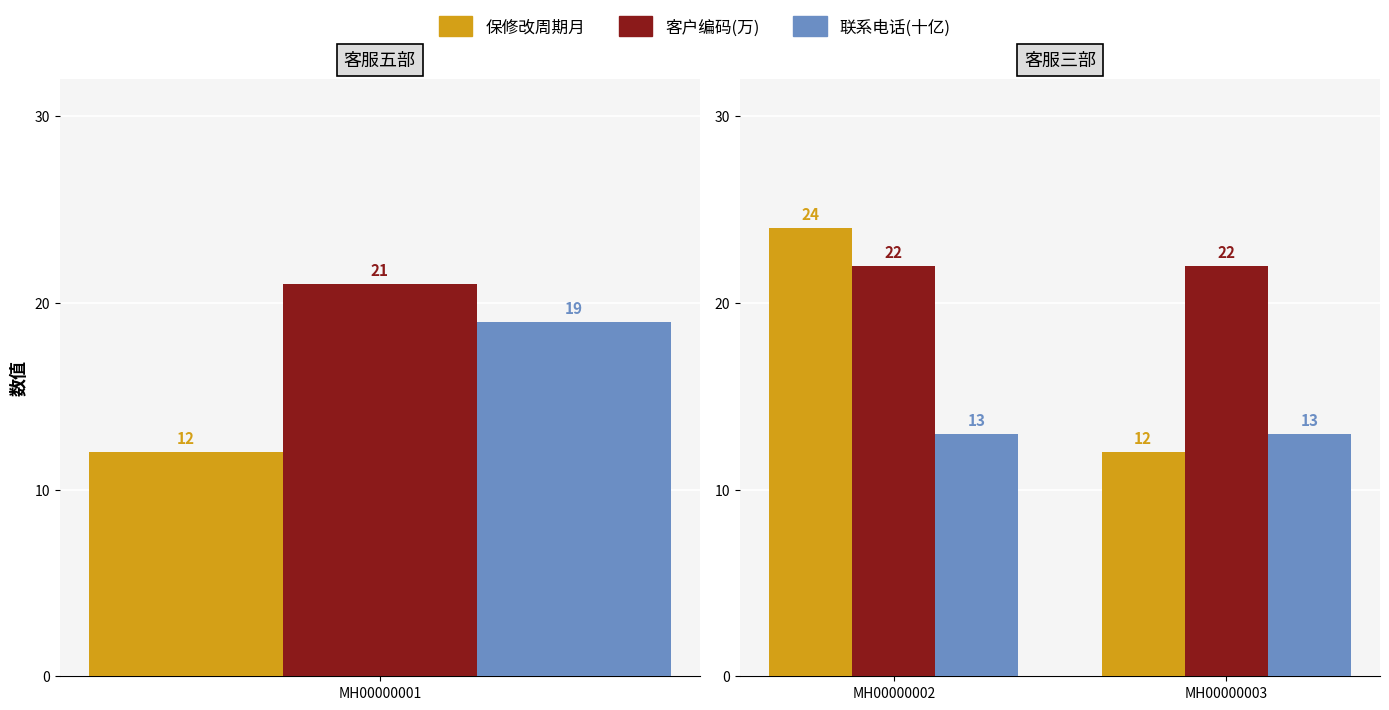

Rank the series by their maximum value, from highest to lowest.

保修改周期月, 客户编码(万), 联系电话(十亿)